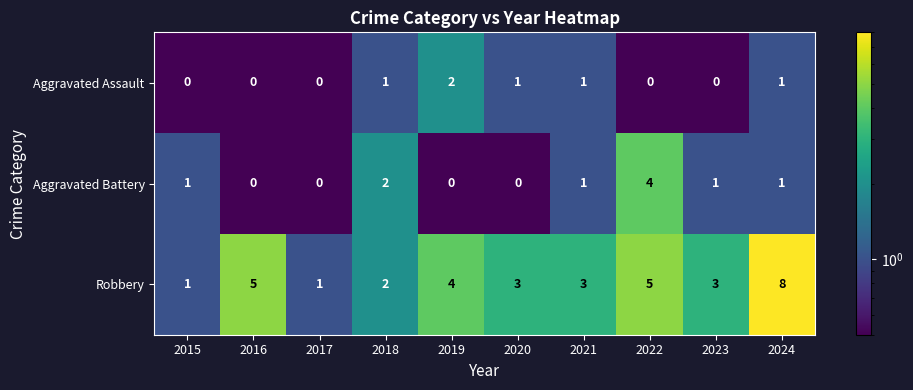

Reading left to right, extract all data points from this chart.

Aggravated Assault: 0	0	0	1	2	1	1	0	0	1
Aggravated Battery: 1	0	0	2	0	0	1	4	1	1
Robbery: 1	5	1	2	4	3	3	5	3	8